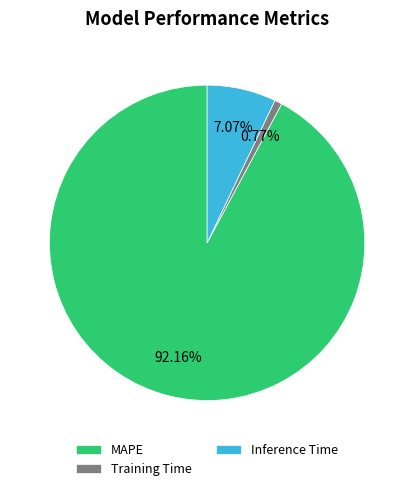

Does any single category account for the majority?

Yes